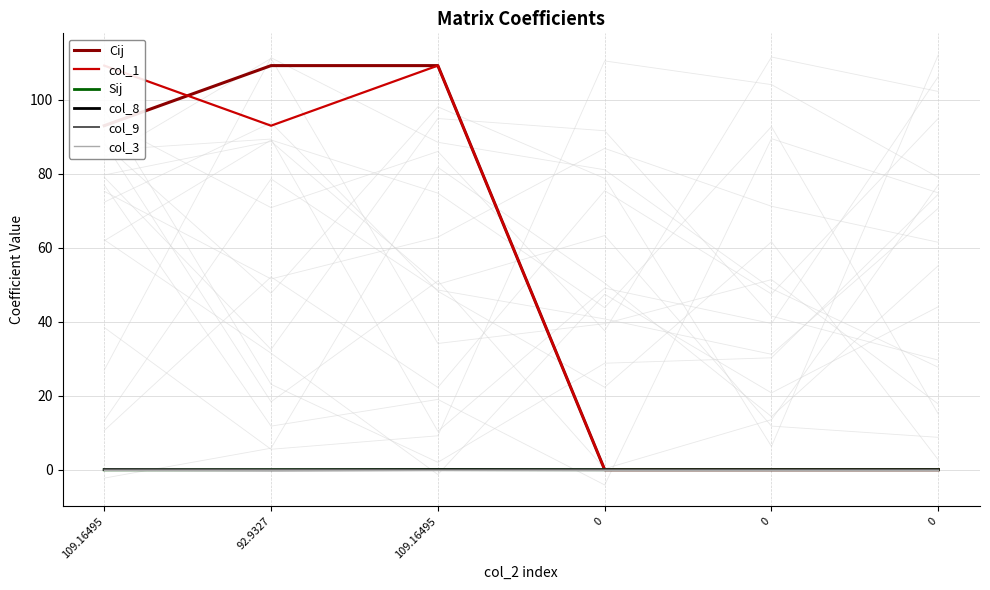

The col_9 series shows -0.0 at 0. True or false?

False